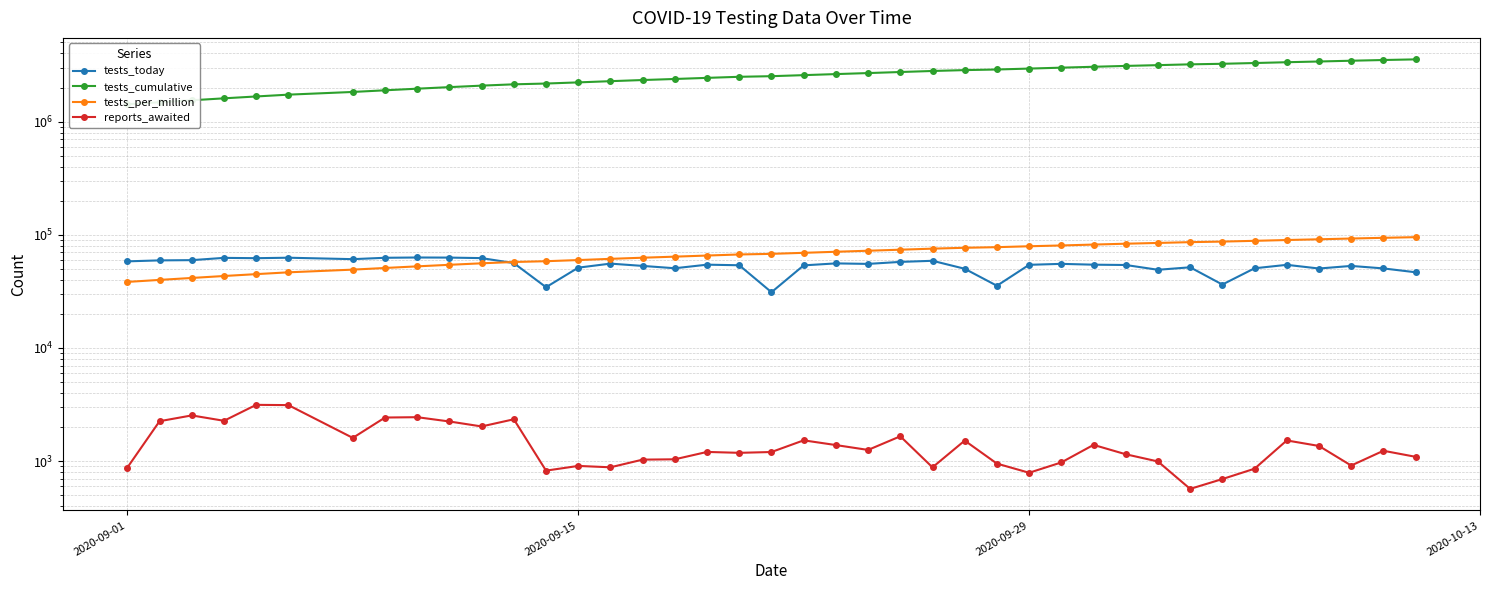

True or false: reports_awaited and tests_per_million cross at least once.

False